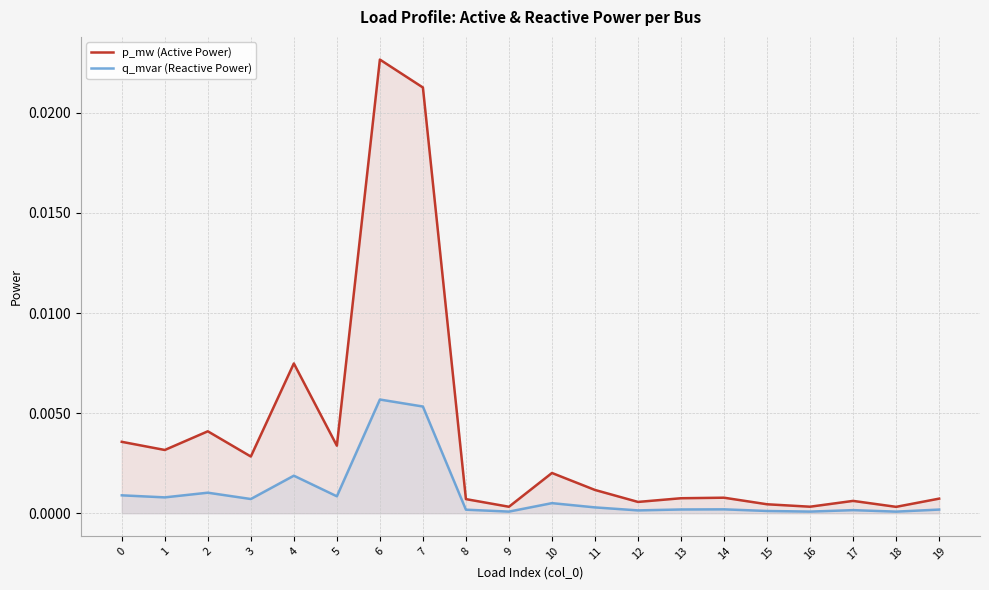

True or false: p_mw (Active Power) has a value of 0.0 at 1.

False